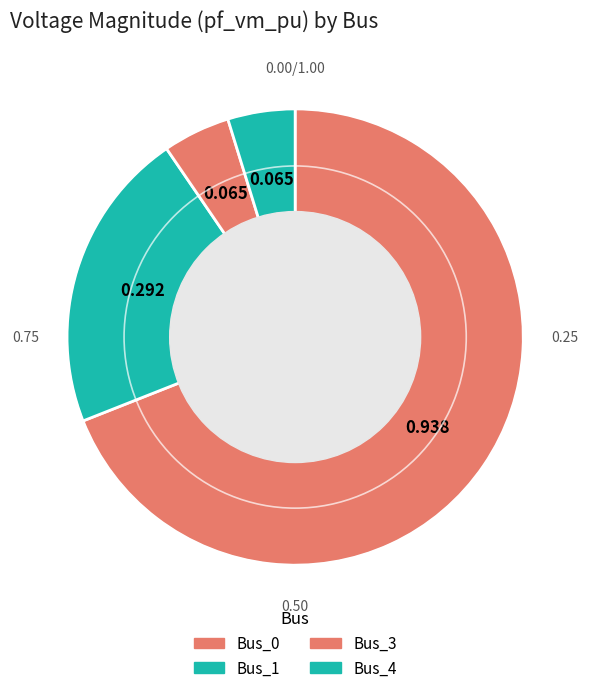

Is there a majority slice in this chart?

Yes